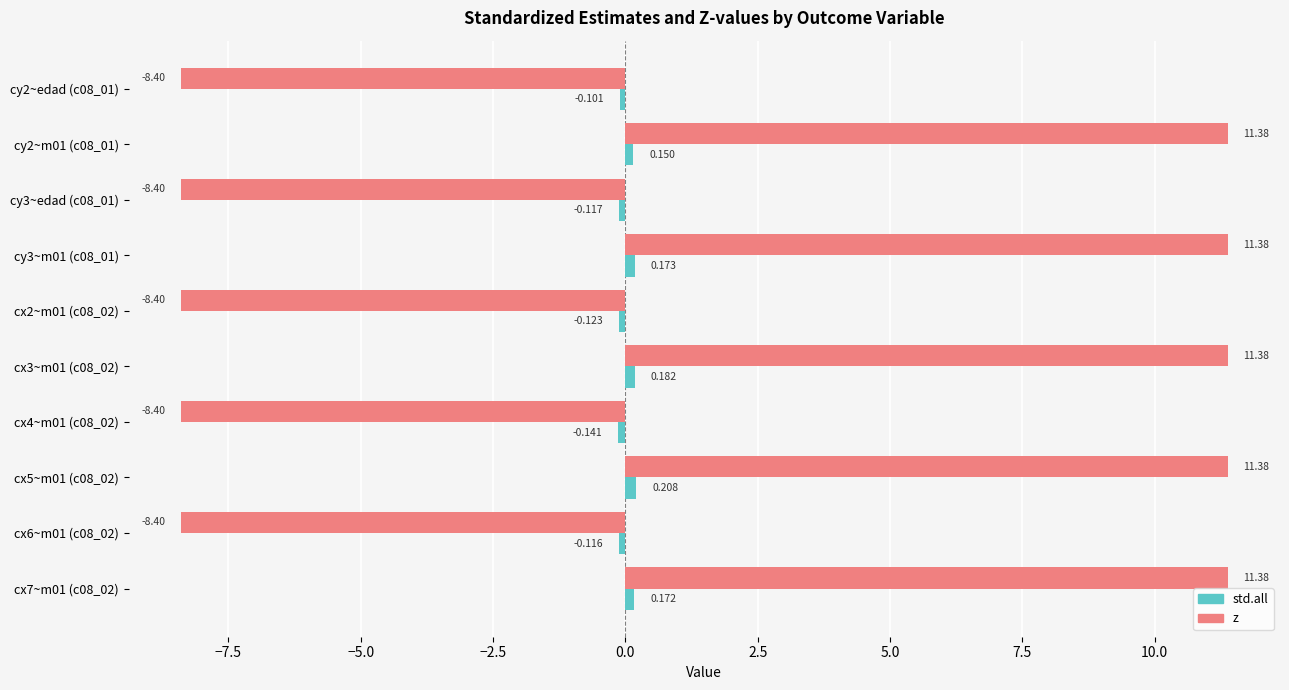

Which series has the largest total across all categories?

z